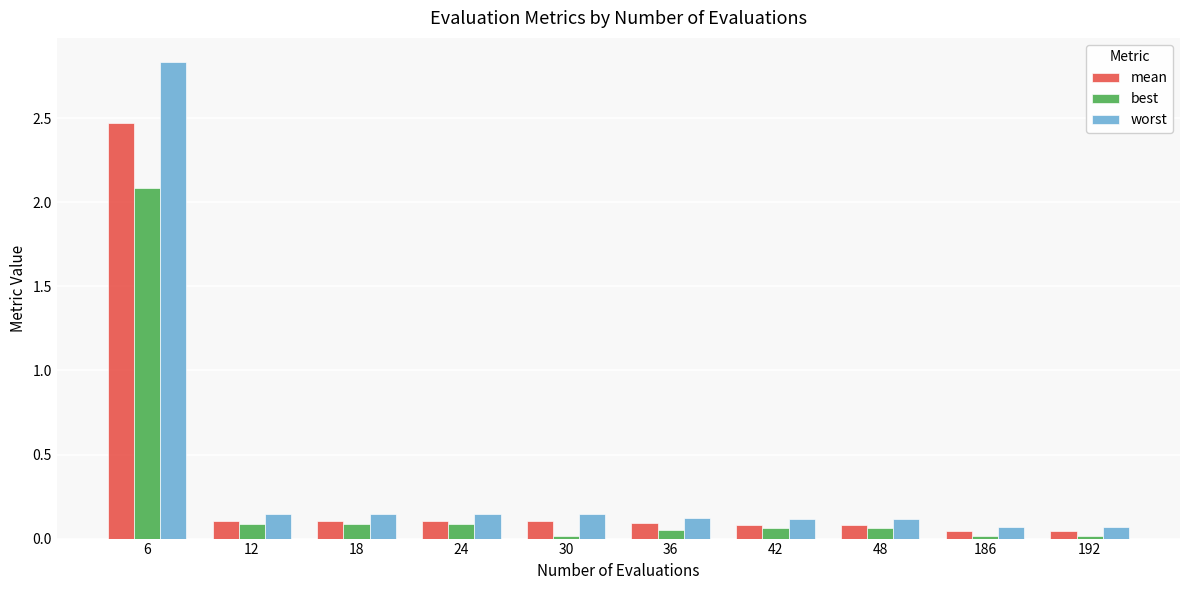

How many bars are there in total?

30